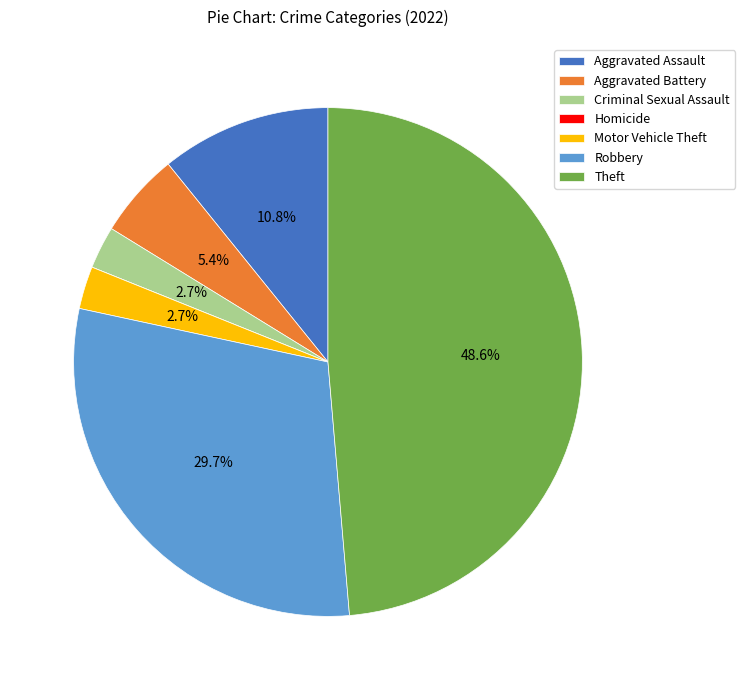

Is it true that Aggravated Battery is 14% of the pie?

False